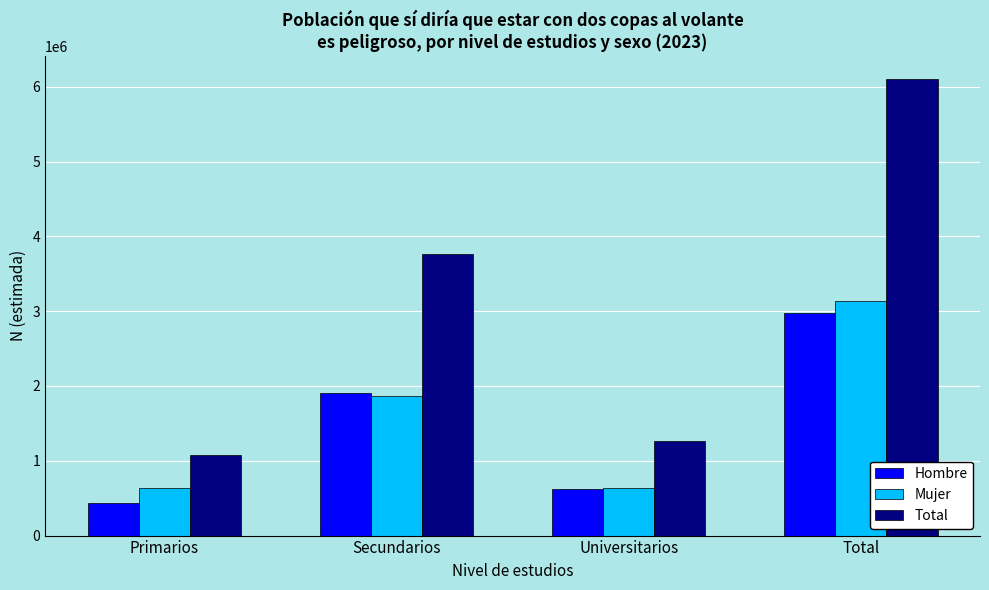

How many bars are there in each group?

3